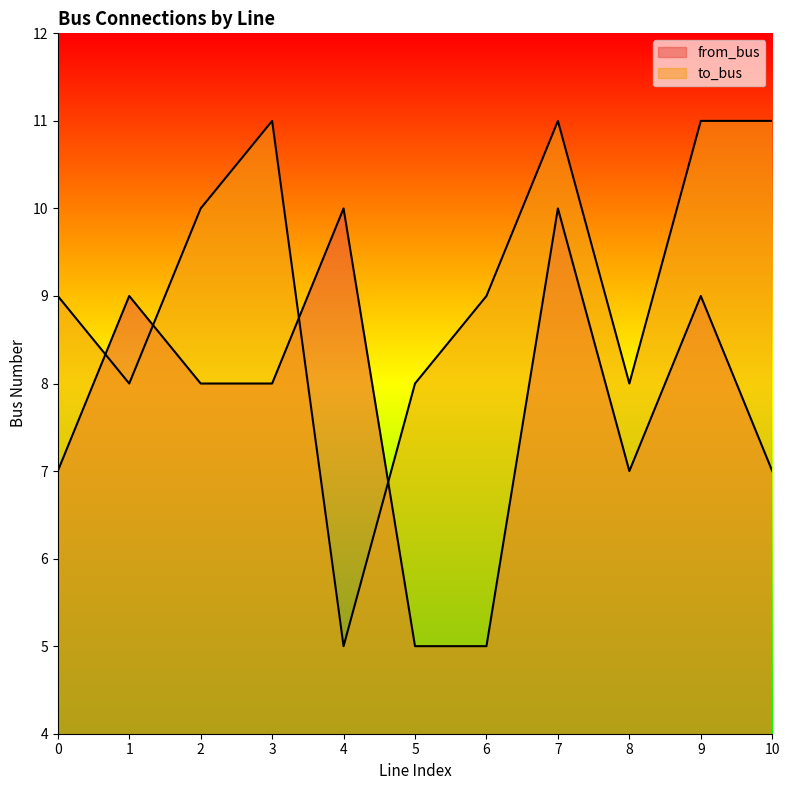

At which label does to_bus reach its peak?

3